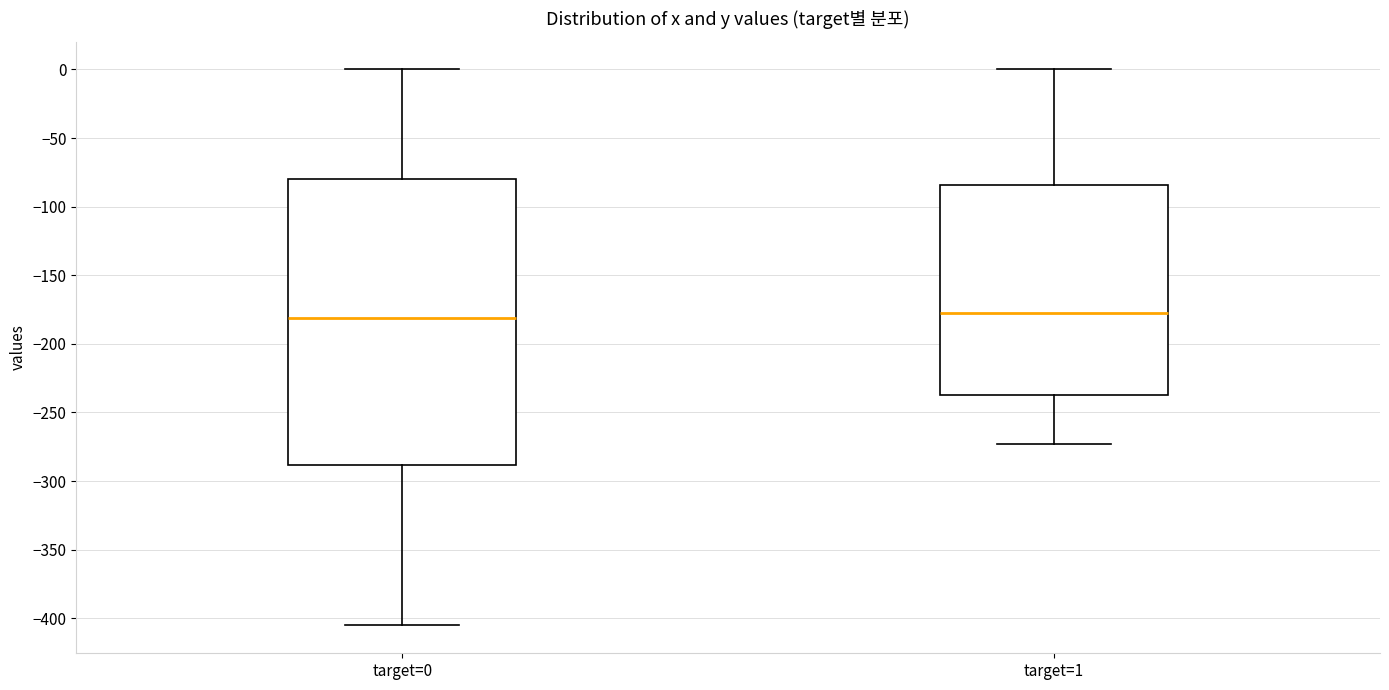

Reading left to right, transcribe this box plot: for each box, give where its median line is, the range the box spans, and where its two whiskers end, as read against the y-axis. The values are not printed on the chart, so give them approximately, as read against the axis.

target=0: median -180, box -290 to -80, whiskers -405 to 0
target=1: median -180, box -235 to -85, whiskers -275 to 0